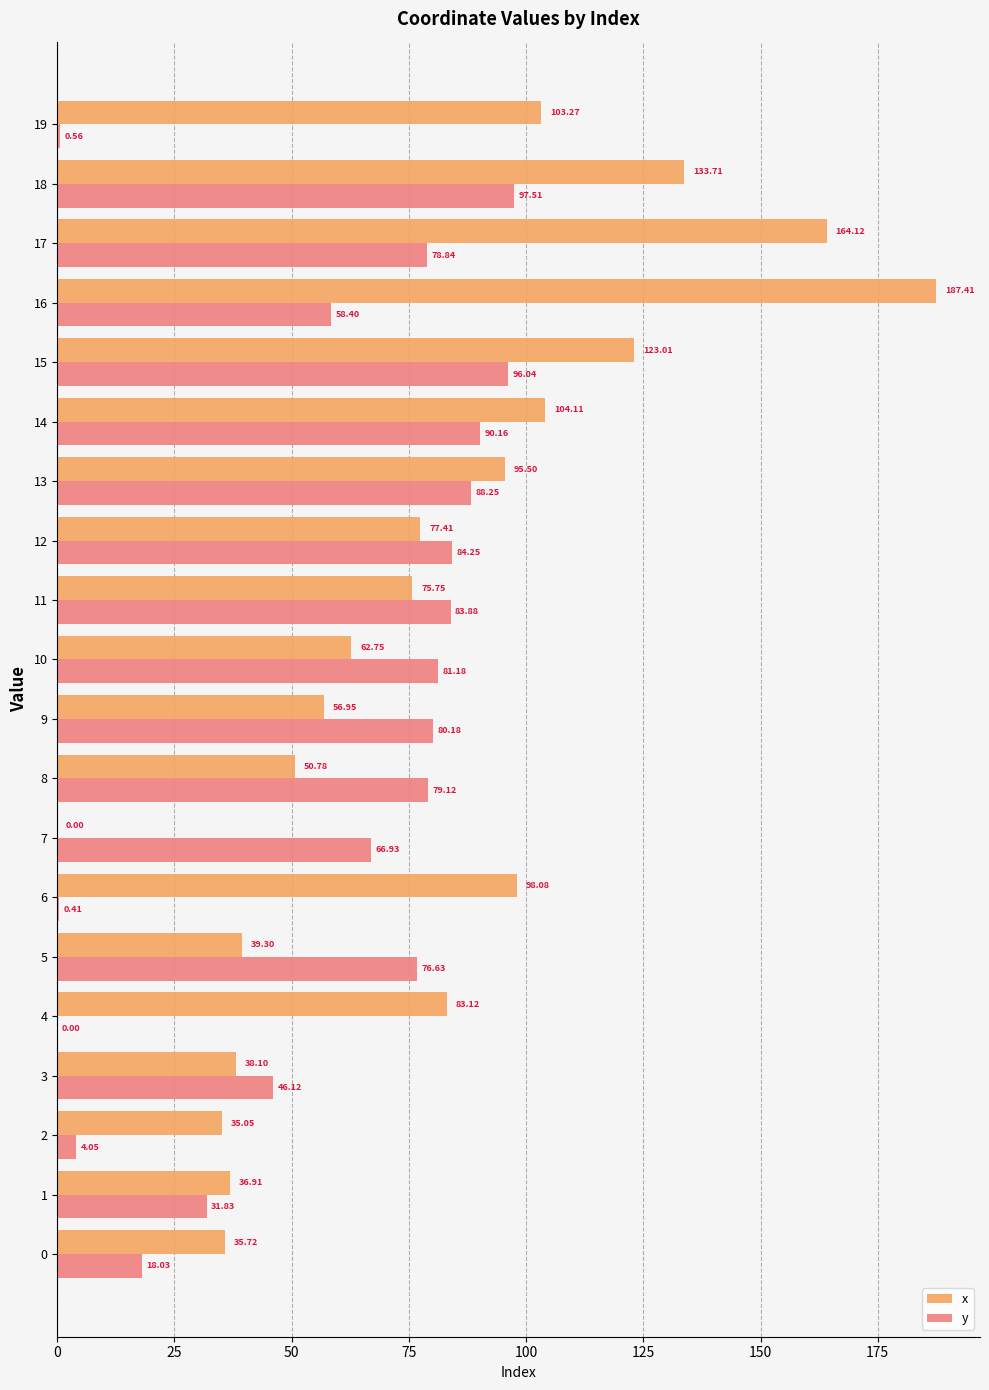

What is the total value across all series at 13?

183.8